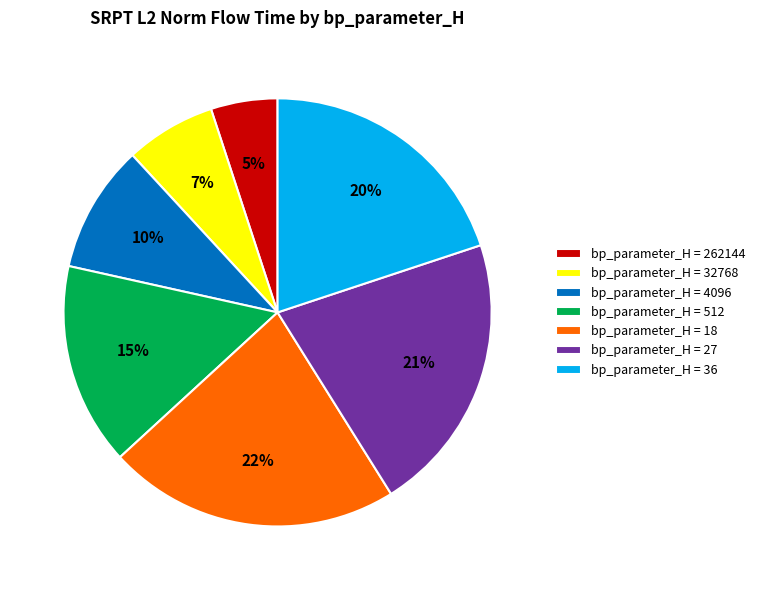

What percentage is the bp_parameter_H = 4096 slice, to the nearest percent?

10%